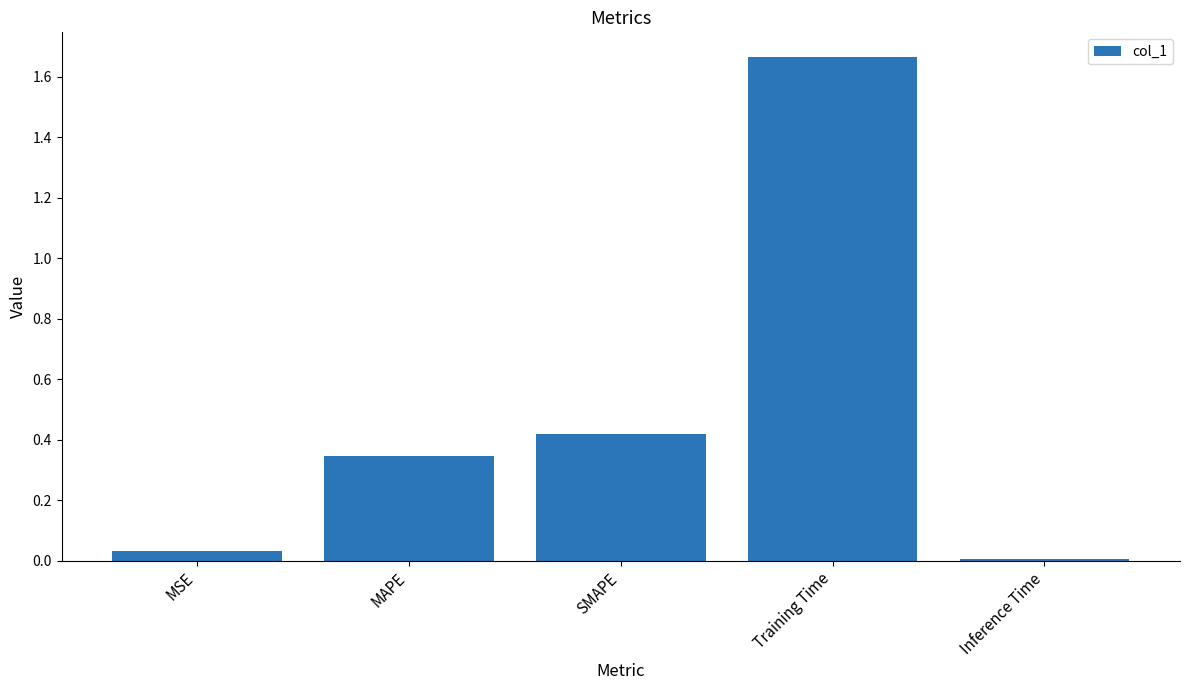

Between Training Time and SMAPE, which is larger?

Training Time